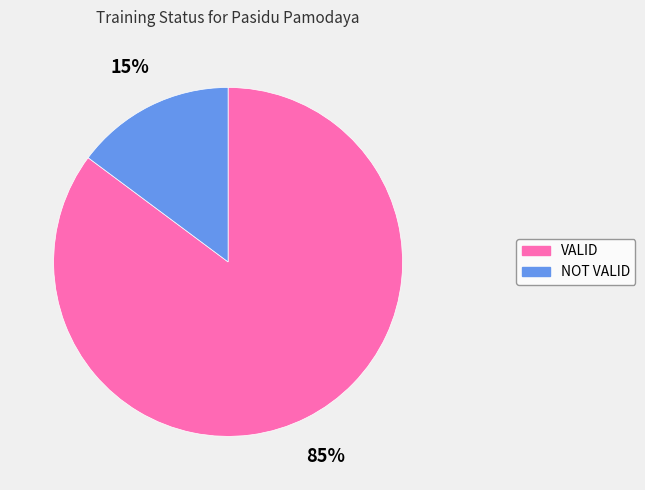

What percentage is the VALID slice, to the nearest percent?

85%